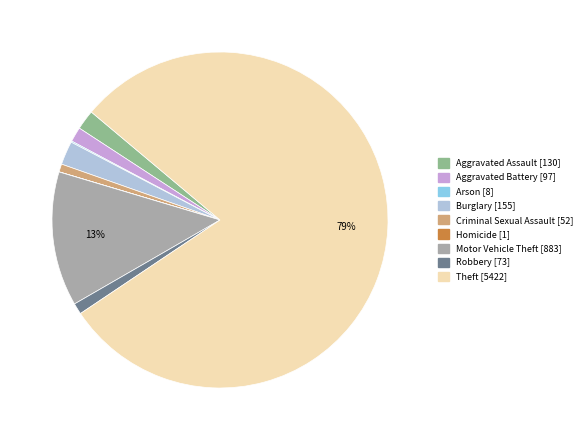

What is the largest slice in the pie chart?

Theft